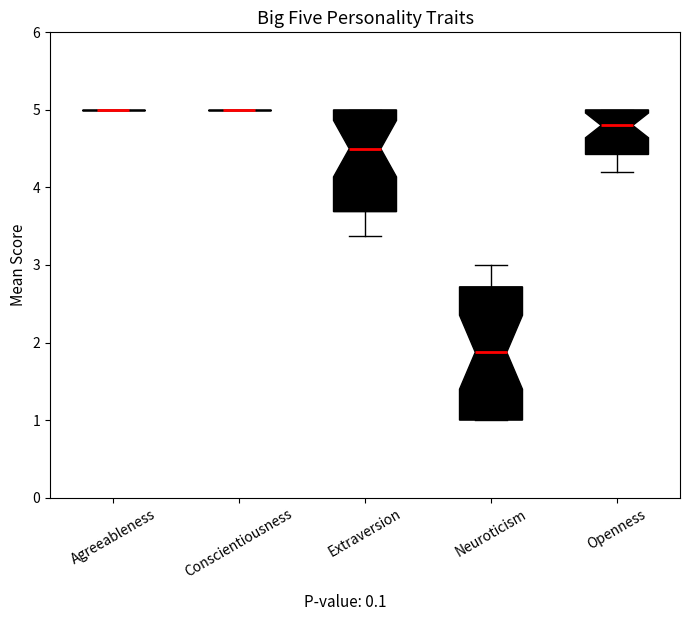

Which box is the tallest, from its lower edge to its upper edge?

Neuroticism